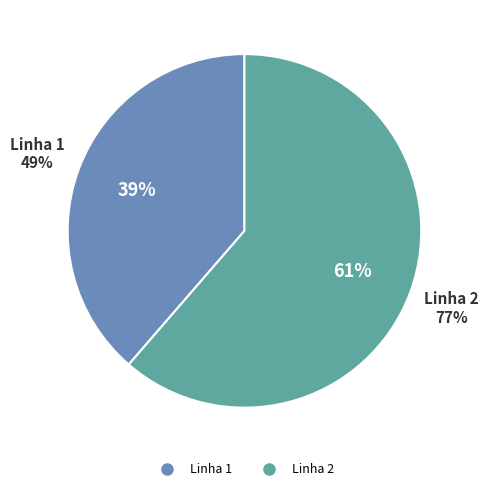

To the nearest percent, what is the average slice percentage?

50%